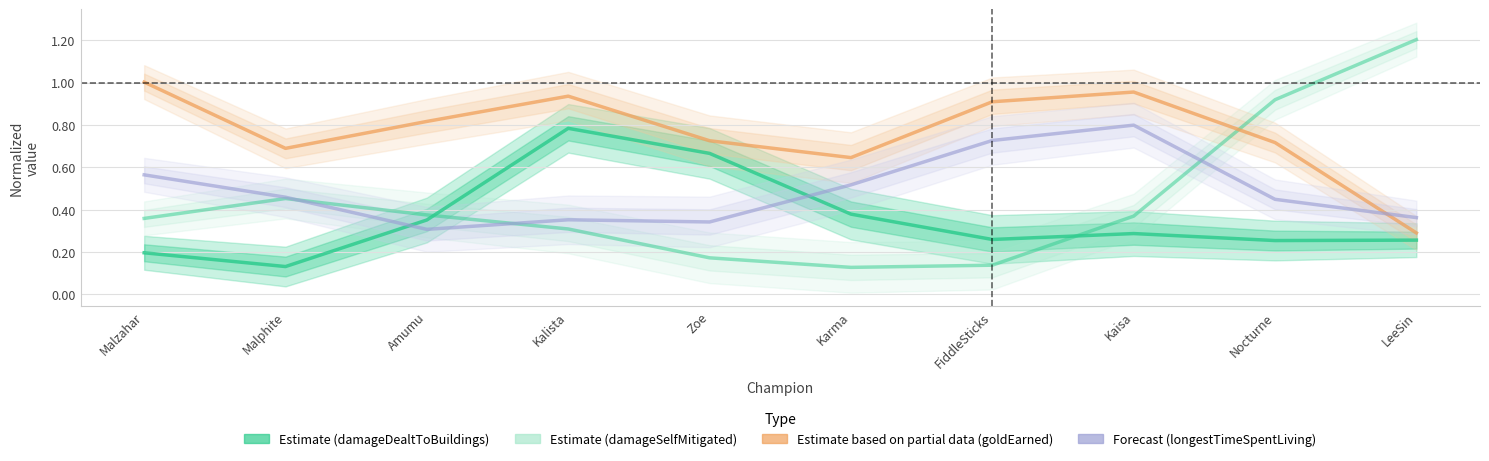

Which has a higher value, Zoe or Malphite?

Zoe